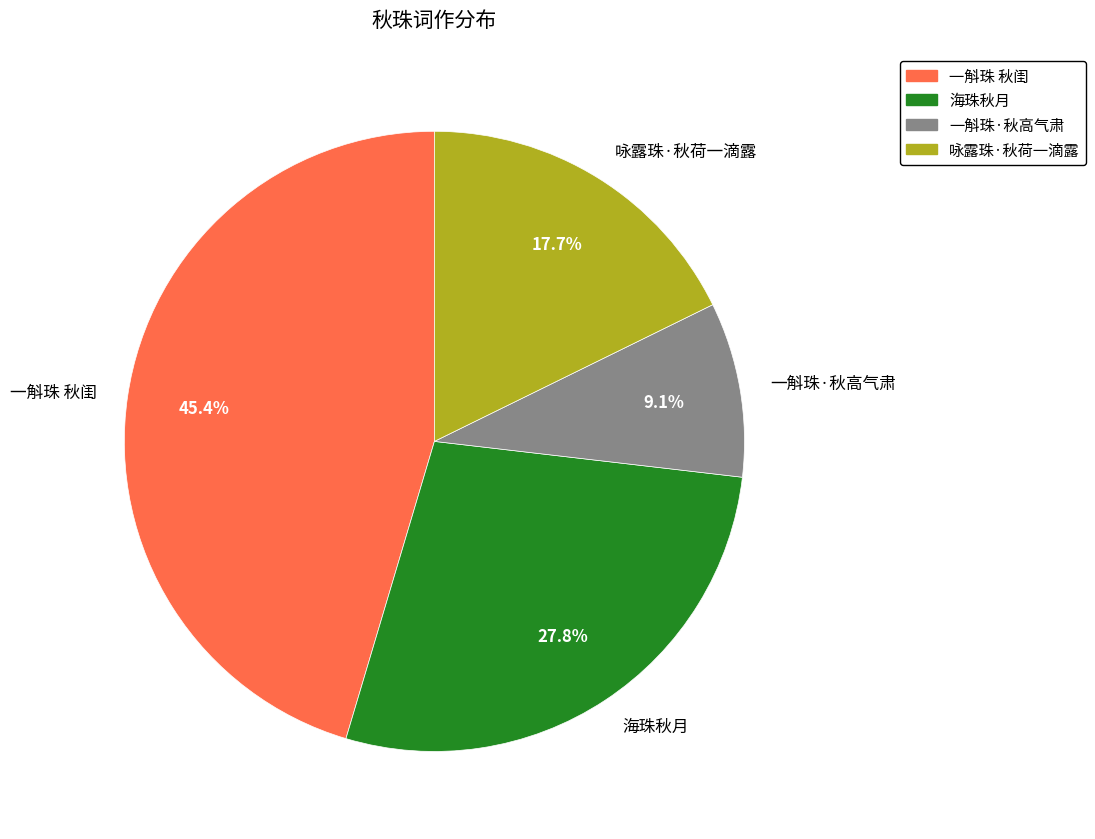

To the nearest percent, what is the difference between the 一斛珠 秋闺 and 咏露珠·秋荷一滴露 slice percentages?

28%